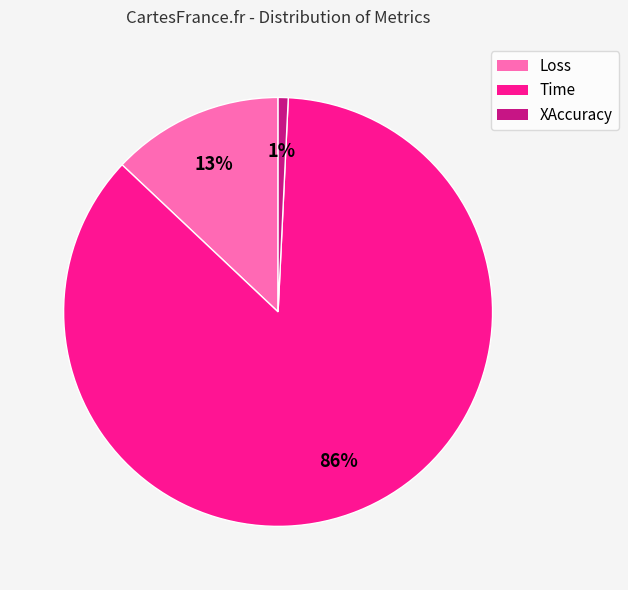

Do Loss and XAccuracy together represent more than half of the pie?

No